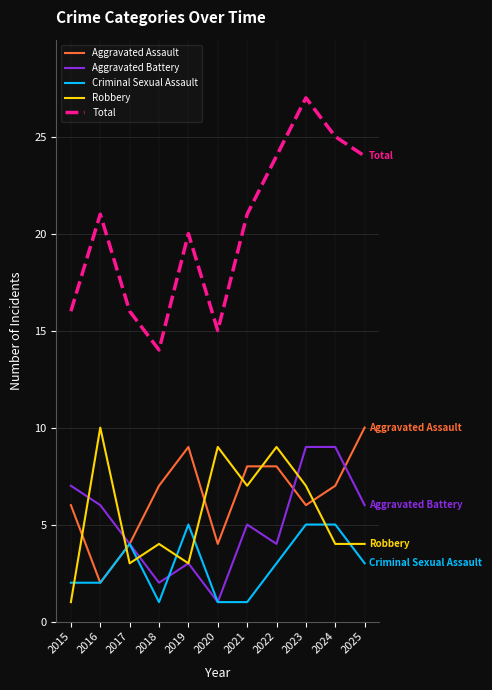

Where is Aggravated Battery nearest to the value 5?

2021